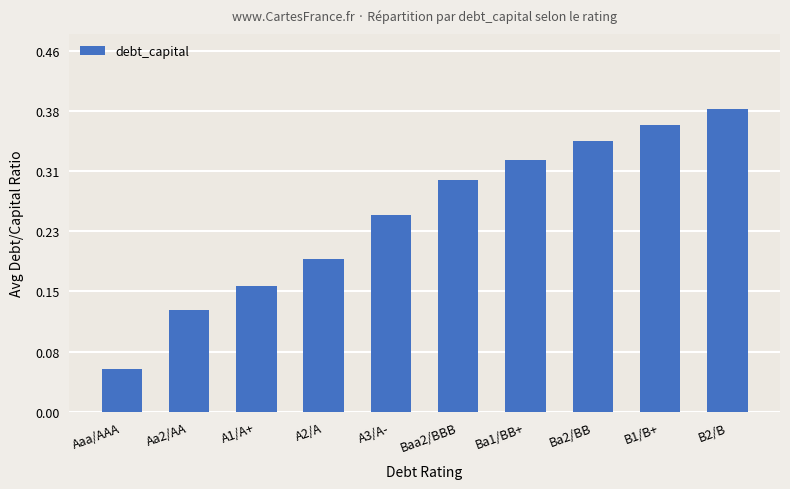

Which label corresponds to the largest value in the chart?

B2/B